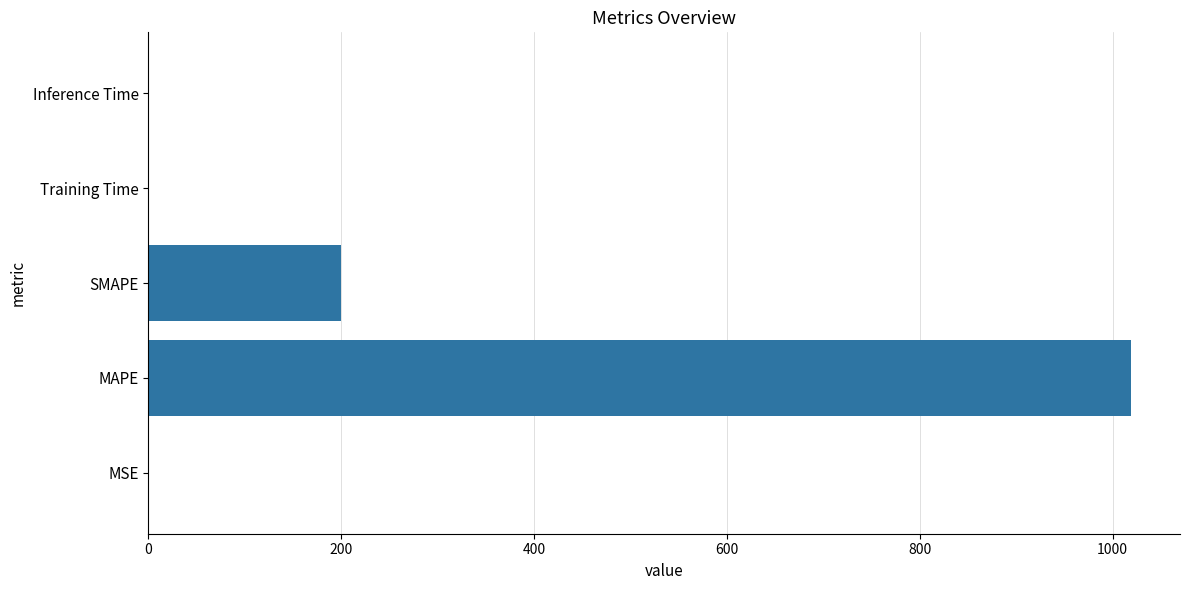

The chart shows a value of 0.0 at Training Time. True or false?

True